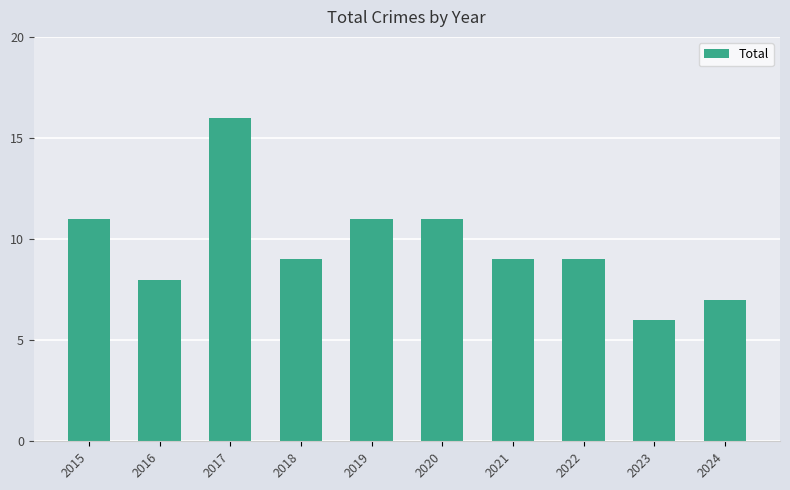

Between 2016 and 2020, which is larger?

2020